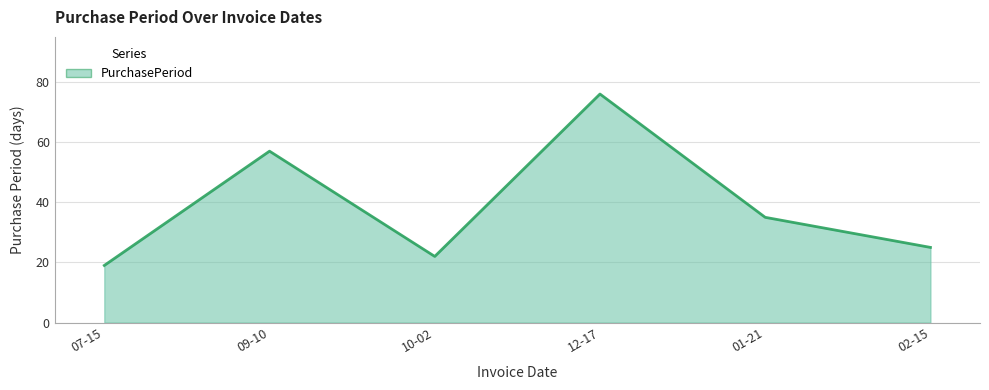

Which has a higher value, 07-15 or 09-10?

09-10